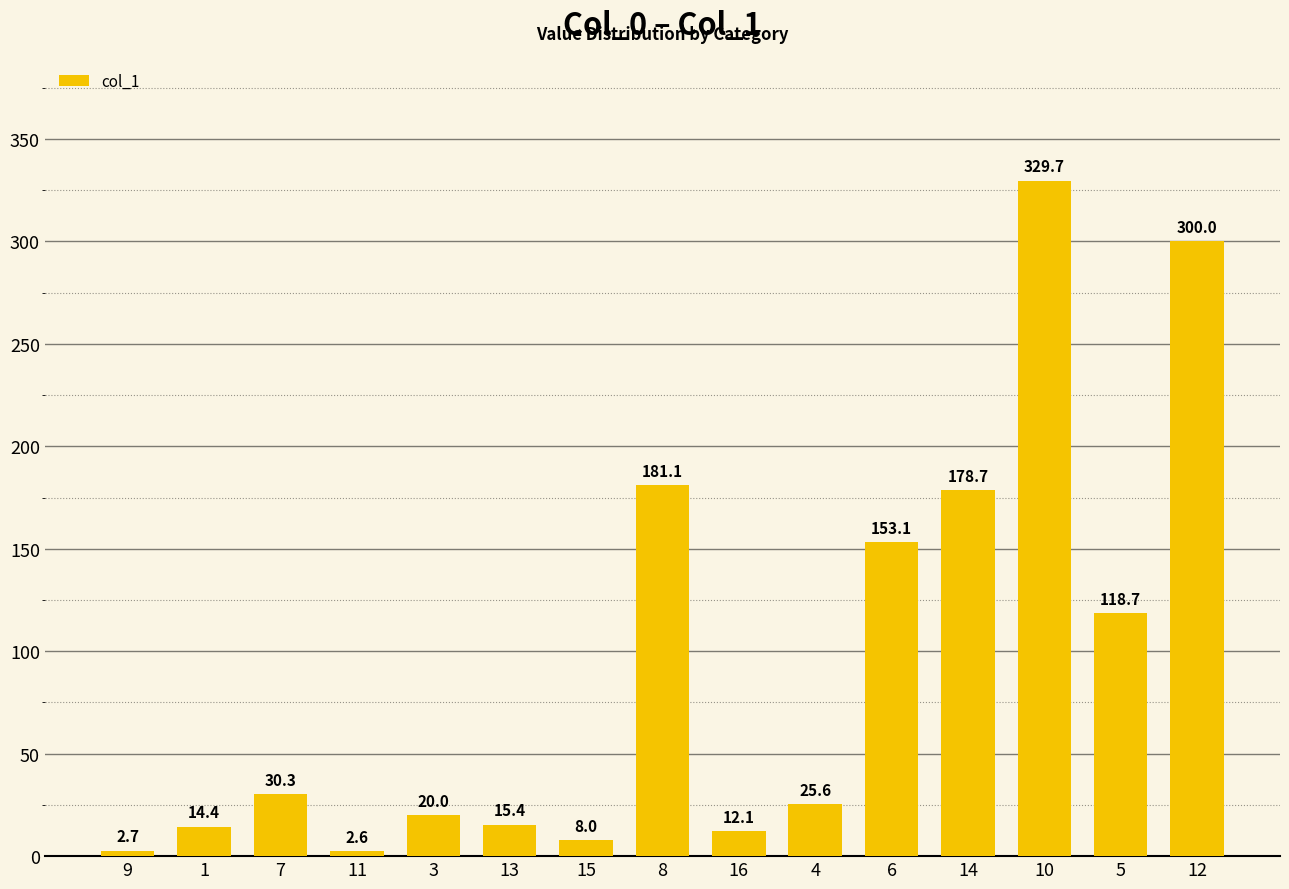

What is the ratio of the value at 13 to the value at 1?

1.1